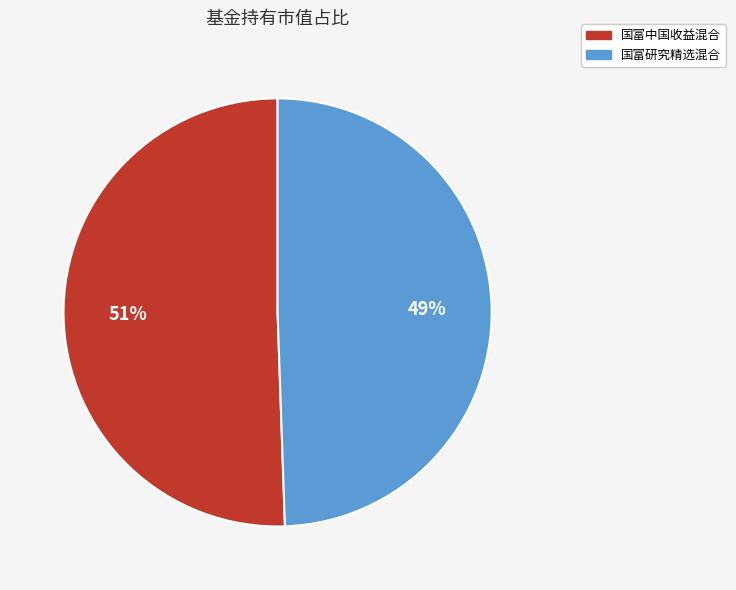

Rank the categories by value from highest to lowest.

国富中国收益混合, 国富研究精选混合